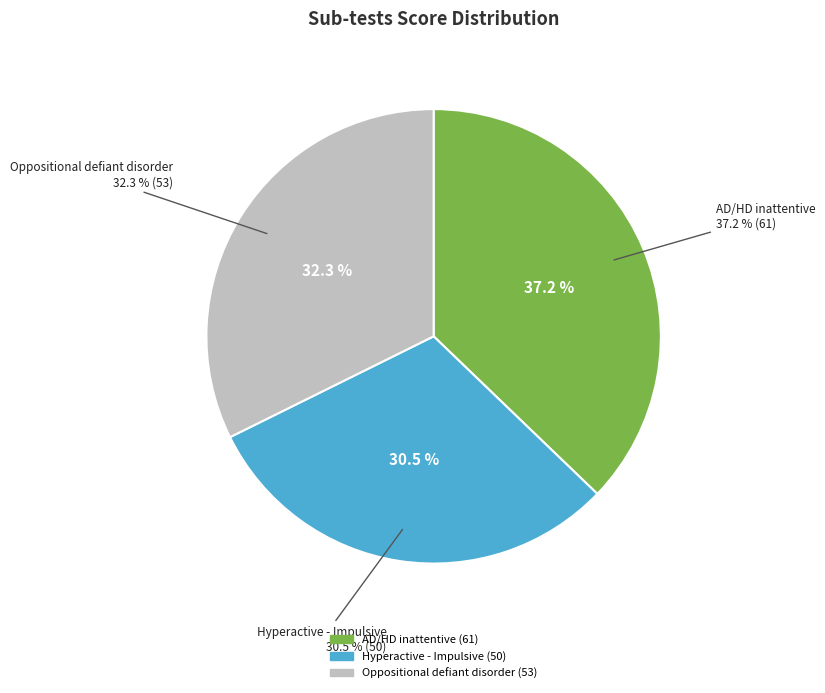

How many segments does this pie chart have?

3